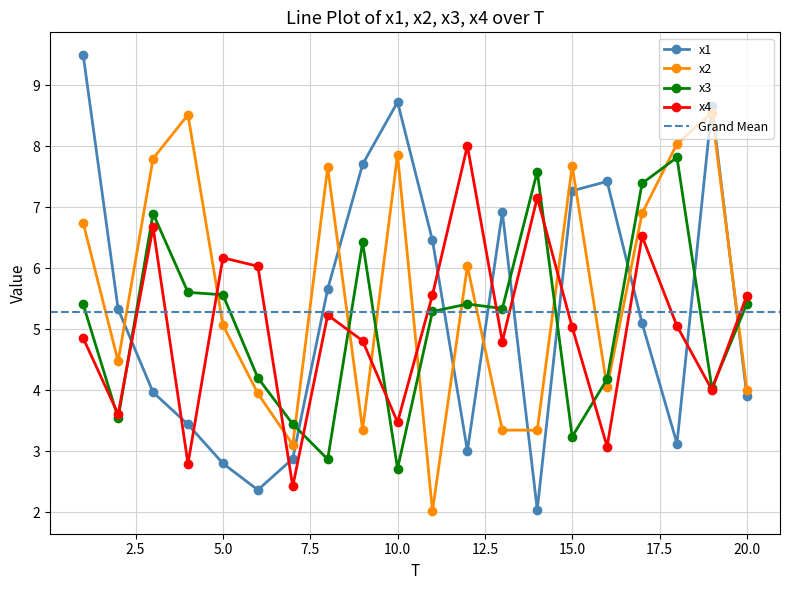

In x1, how many points are higher than both neighbors (excluding endpoints)?

4